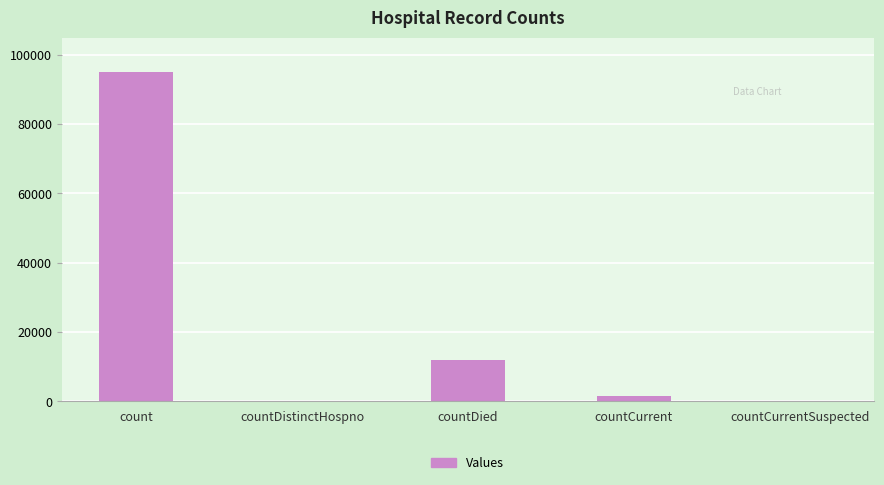

How many series are shown in this chart?

1